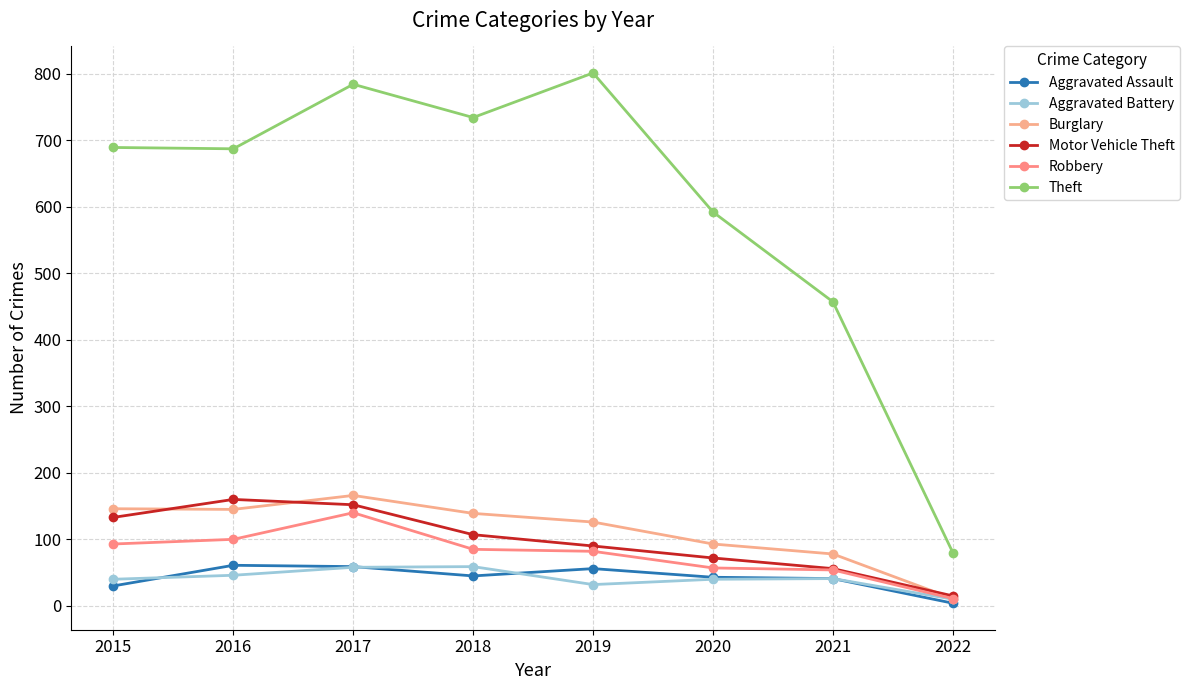

How many interior local peaks does the Burglary series have?

1